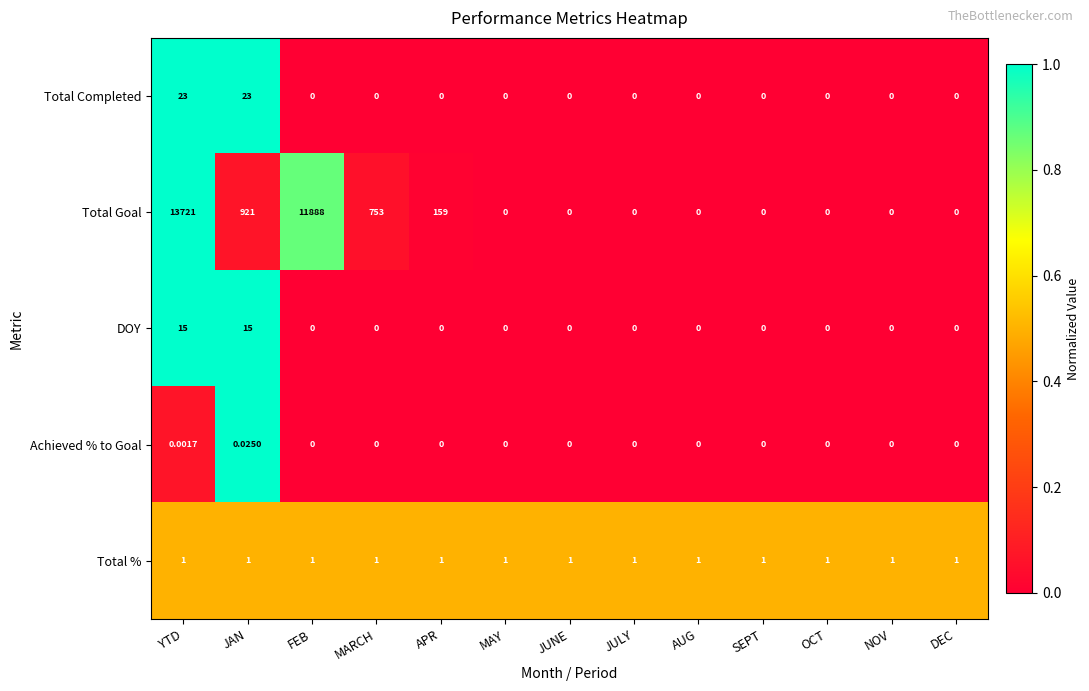

Where is Total Goal nearest to the value 6860?

FEB